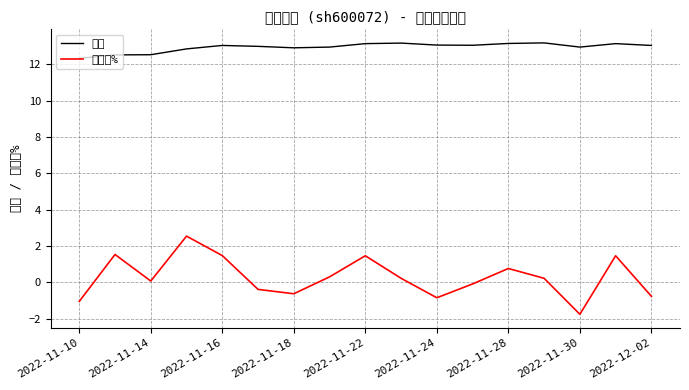

Which series has the widest spread of values?

涨跌幅%